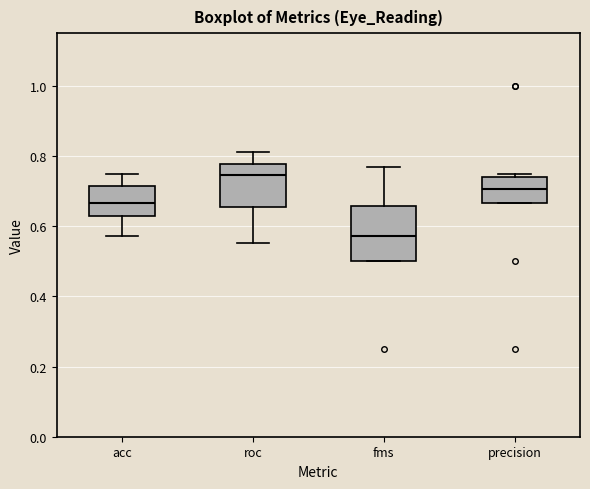

Which box has the highest median line?

roc